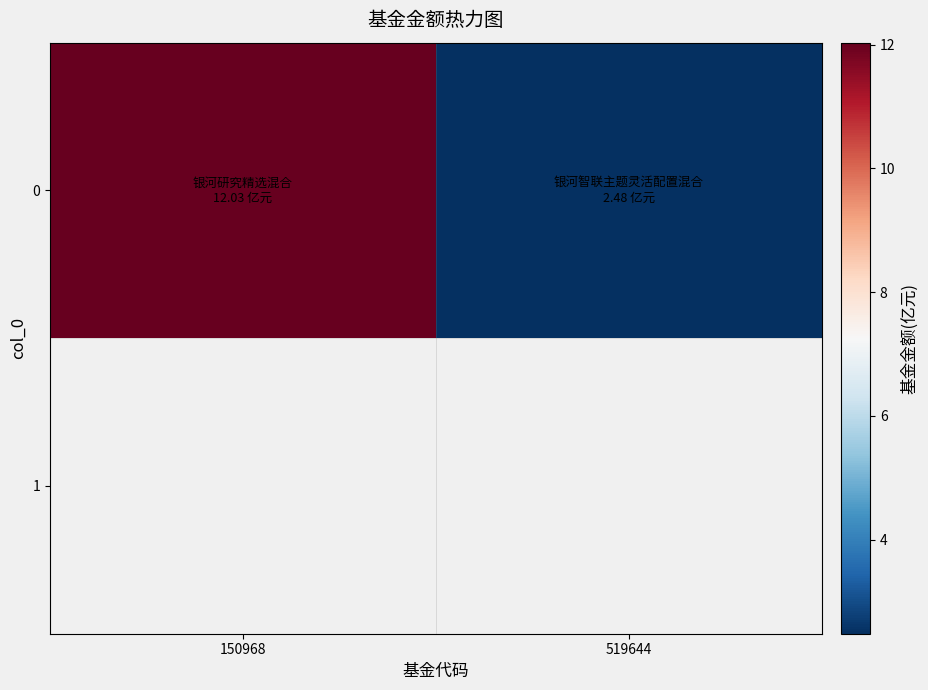

Which has a higher value, 519644 or 150968?

150968